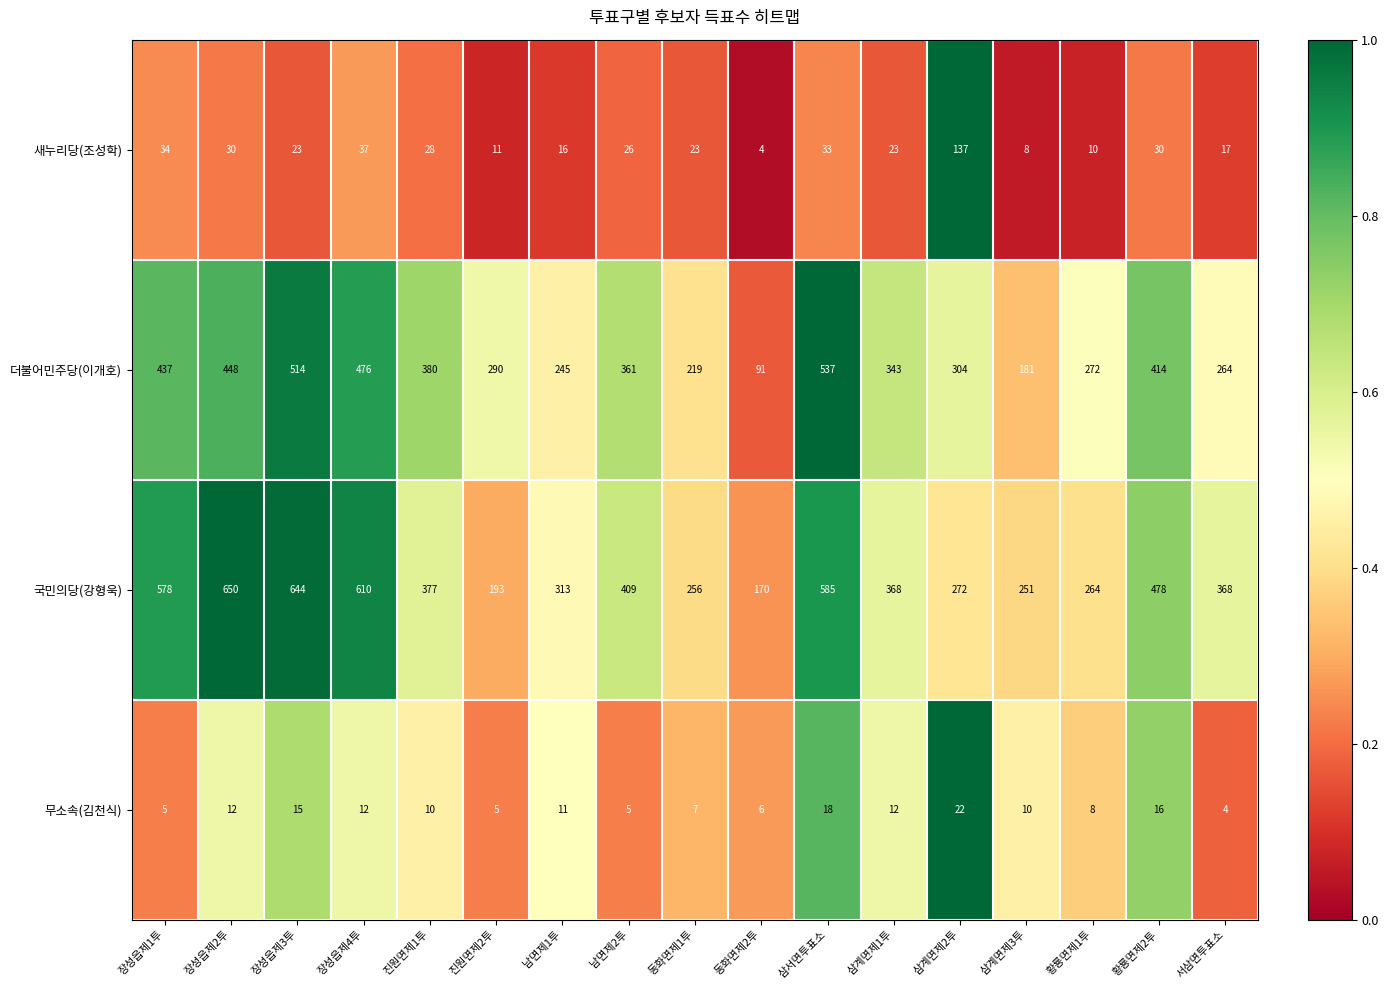

Which series has the largest total across all categories?

국민의당(강형욱)